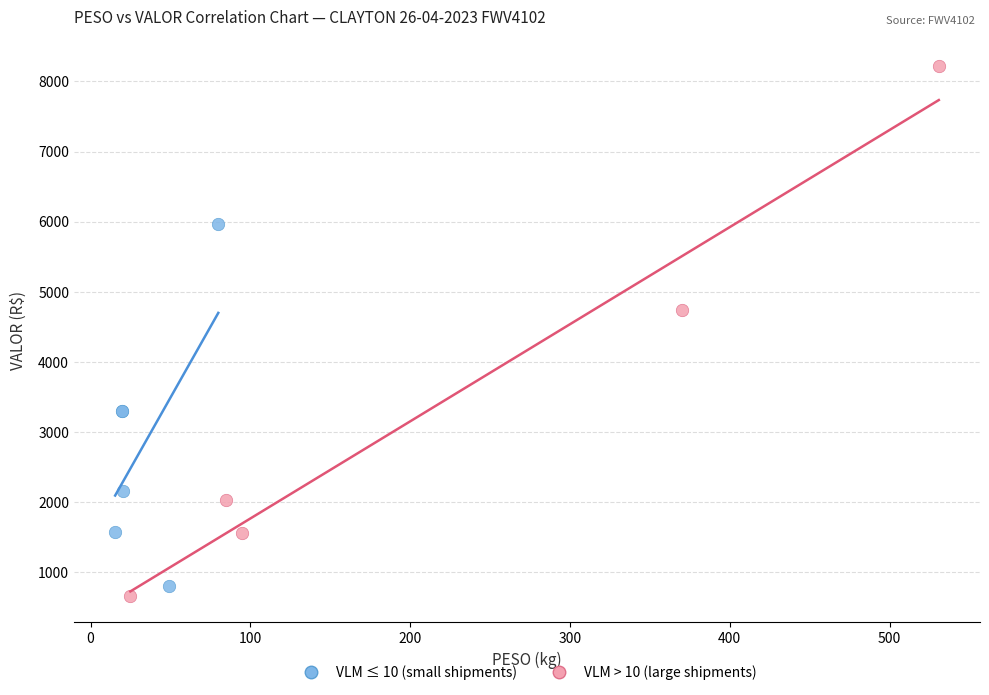

What are all the series names shown in the legend?

VLM ≤ 10 (small shipments), VLM > 10 (large shipments)